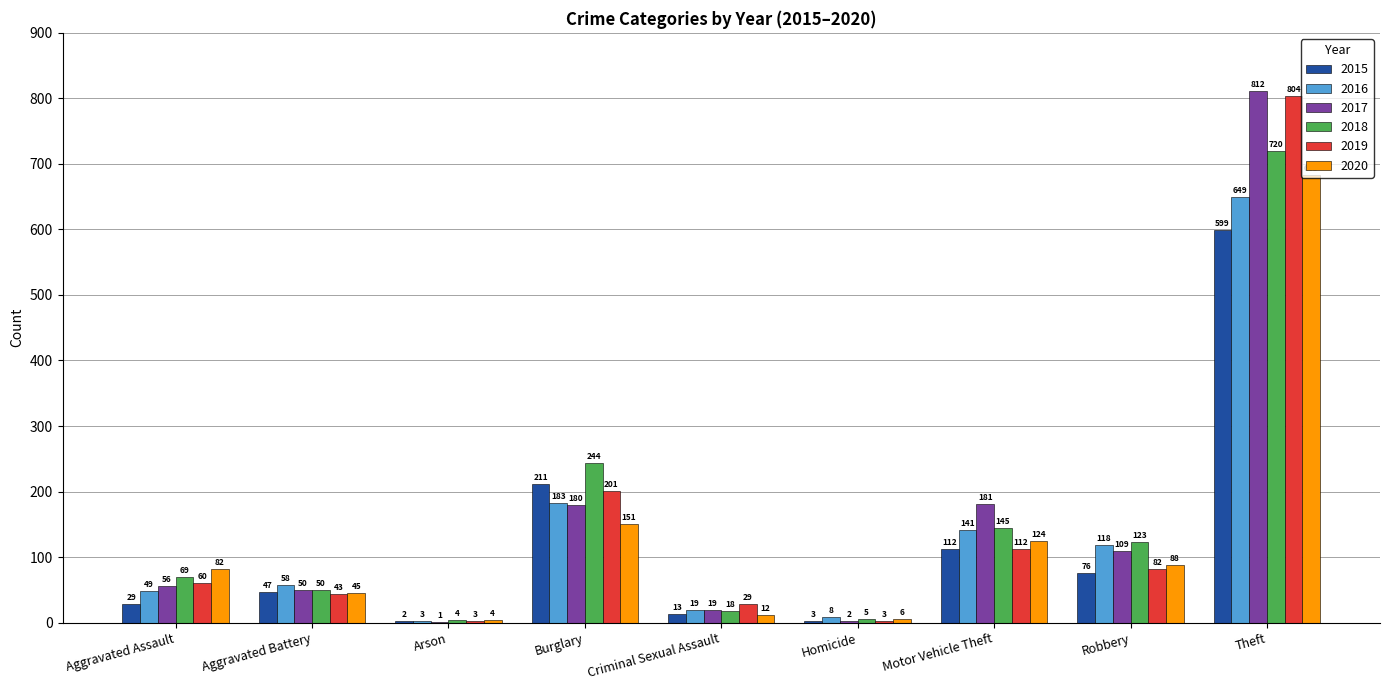

What is the spread (max minus min) of values at Burglary?

93